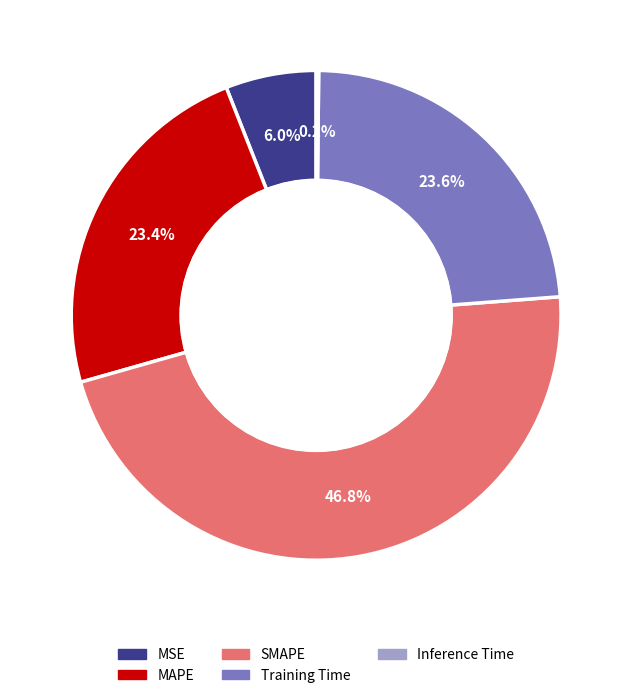

Is it true that Training Time is 24% of the pie?

True